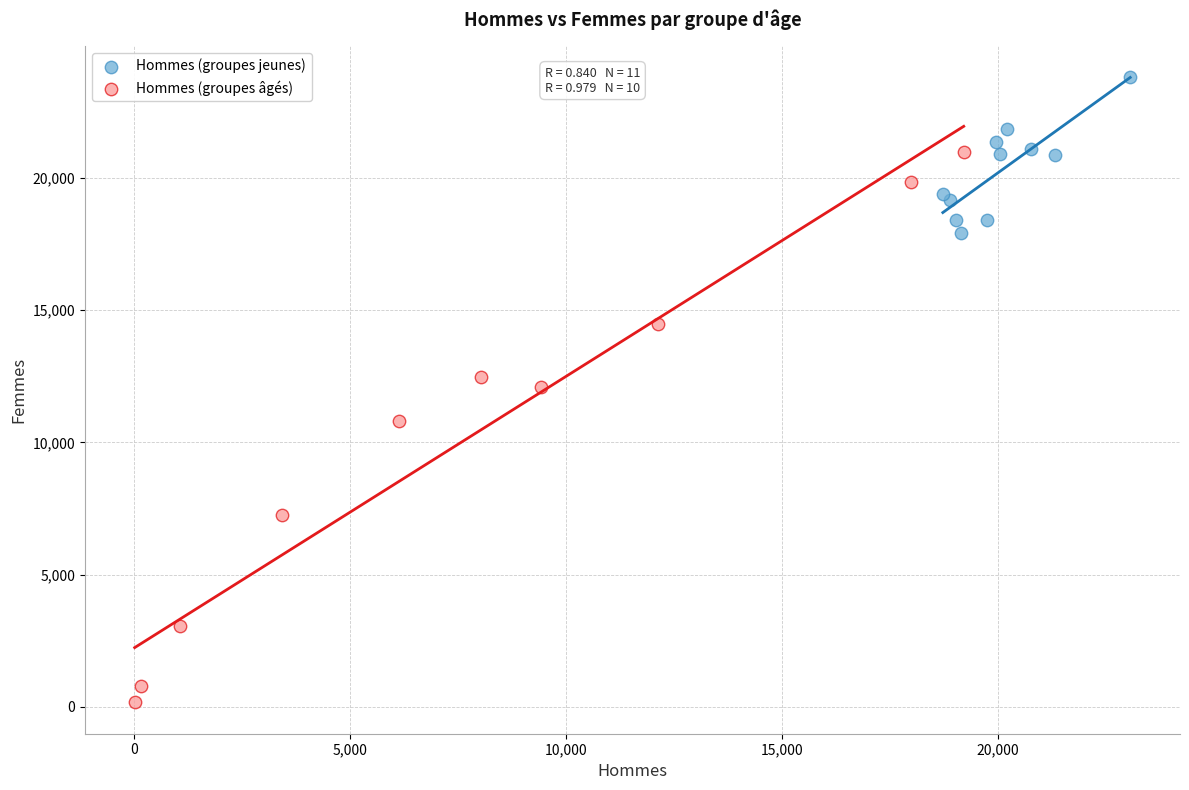

Which series reaches the minimum Y coordinate?

Hommes (groupes âgés)